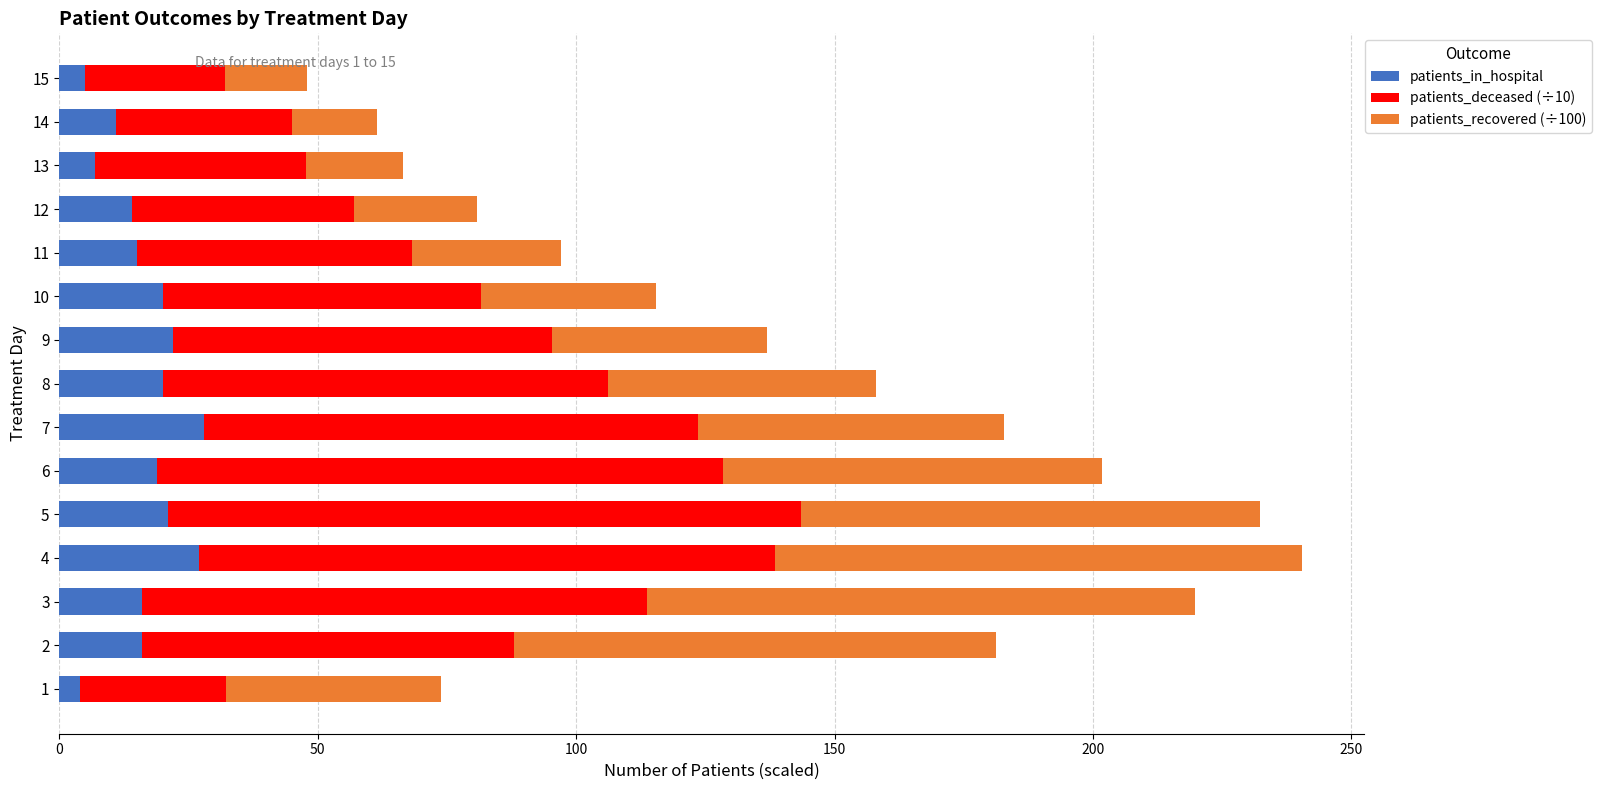

The patients_in_hospital series shows 22.0 at 9. True or false?

True